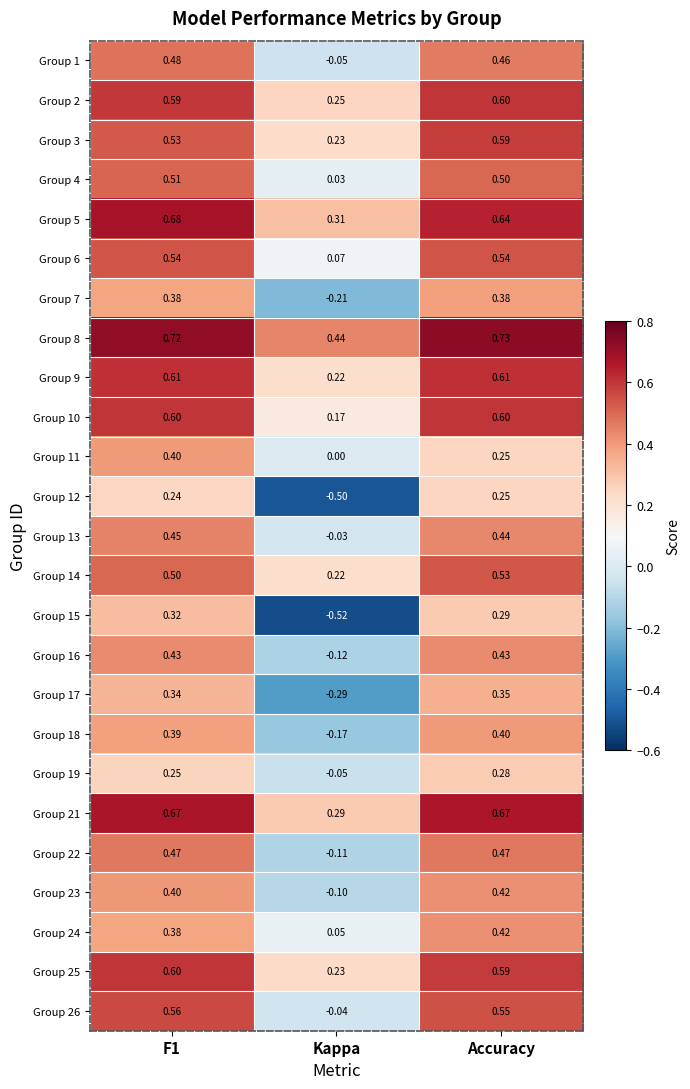

At which label is Group 21 closest to 0?

Kappa